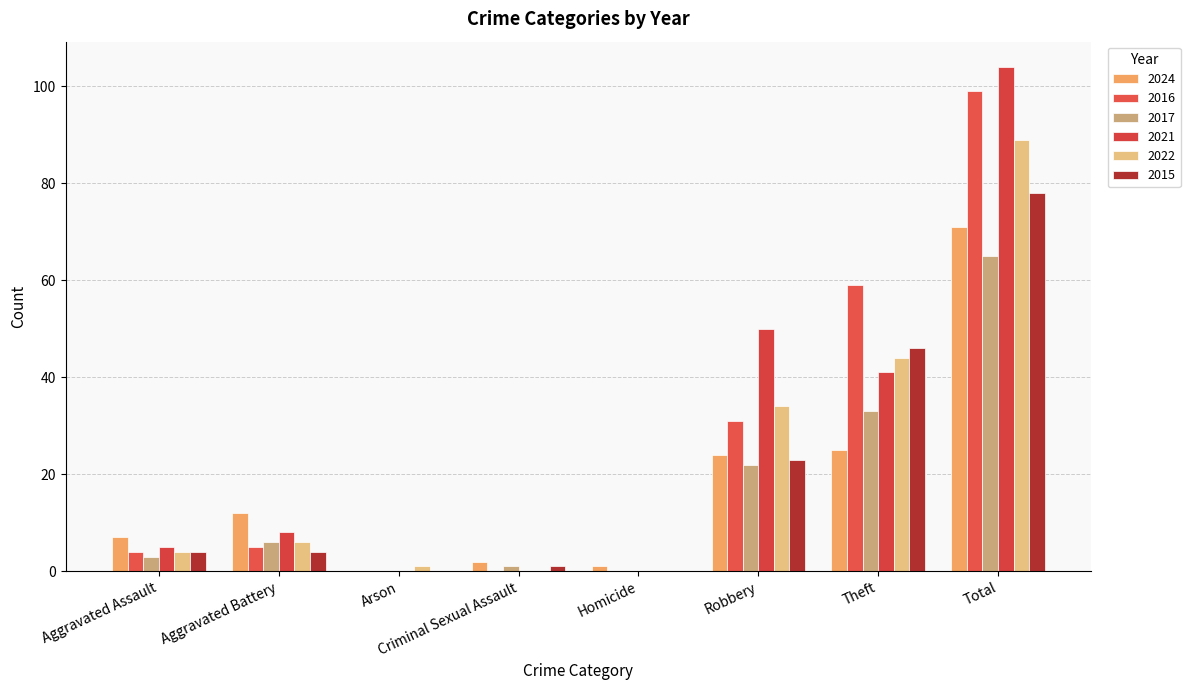

What is the sum of all 2024 values?

142